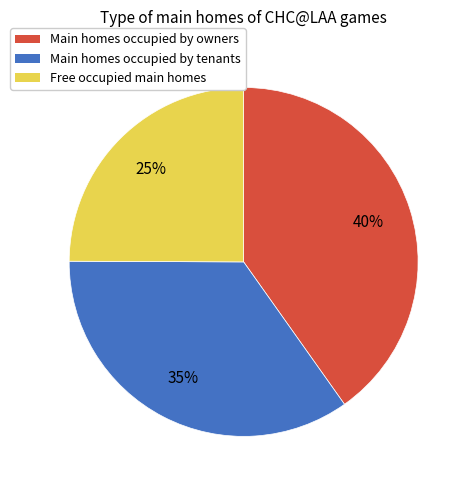

To the nearest percent, what is the average slice percentage?

33%